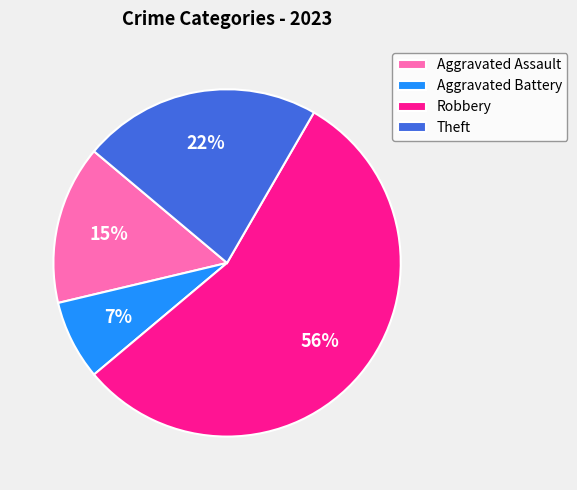

To the nearest percent, what percentage of the pie is Theft?

22%